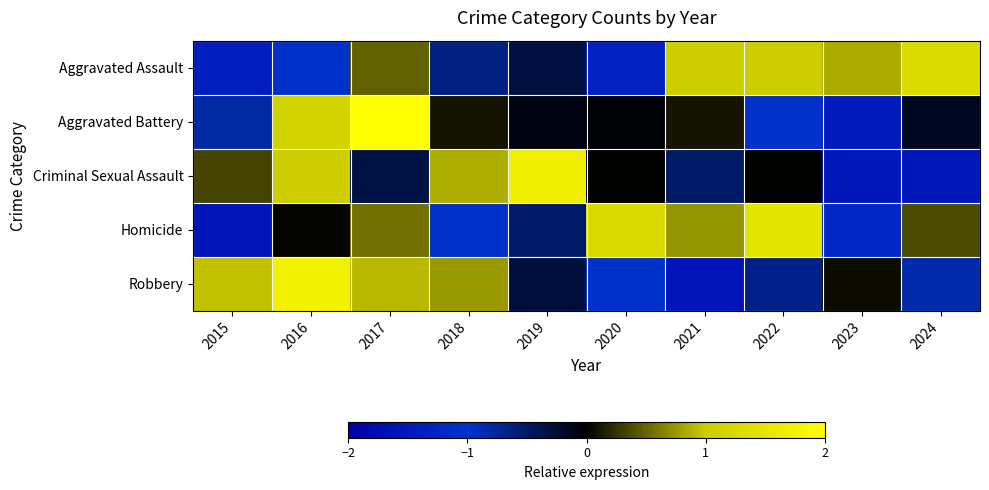

Reading right to left, extract all data points from this chart.

Aggravated Assault: 2024=1.3	2023=0.8	2022=1.0	2021=1.1	2020=-1.3	2019=-0.3	2018=-0.6	2017=0.5	2016=-1.0	2015=-1.4
Aggravated Battery: 2024=-0.2	2023=-1.5	2022=-1.0	2021=0.1	2020=-0.0	2019=-0.1	2018=0.1	2017=2.2	2016=1.1	2015=-0.8
Criminal Sexual Assault: 2024=-1.5	2023=-1.5	2022=0.0	2021=-0.5	2020=0.0	2019=1.7	2018=0.9	2017=-0.3	2016=1.0	2015=0.3
Homicide: 2024=0.4	2023=-1.2	2022=1.4	2021=0.7	2020=1.3	2019=-0.5	2018=-1.0	2017=0.6	2016=0.0	2015=-1.6
Robbery: 2024=-0.8	2023=0.1	2022=-0.7	2021=-1.6	2020=-1.0	2019=-0.3	2018=0.7	2017=0.9	2016=1.7	2015=0.9